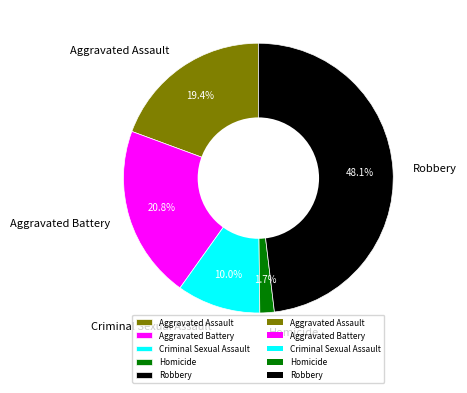

Rank the categories by value from lowest to highest.

Homicide, Criminal Sexual Assault, Aggravated Assault, Aggravated Battery, Robbery